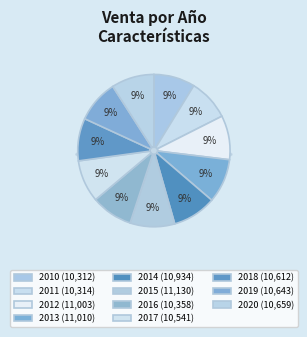

What is the change in value from 2017 to 2019?

+102